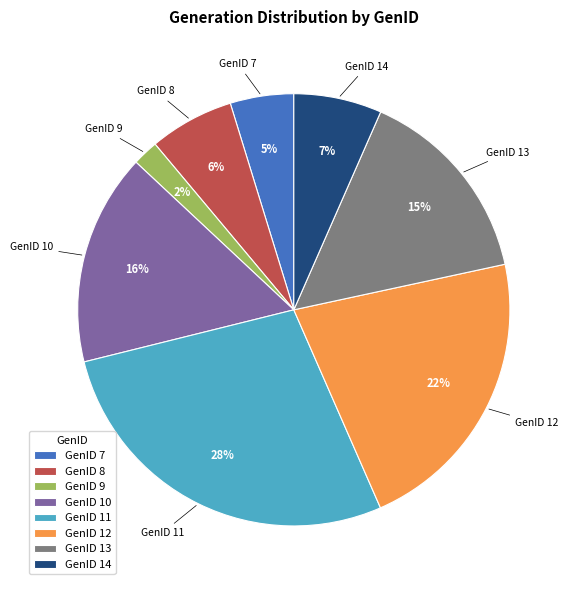

To the nearest percent, what percentage of the pie is GenID 12?

22%